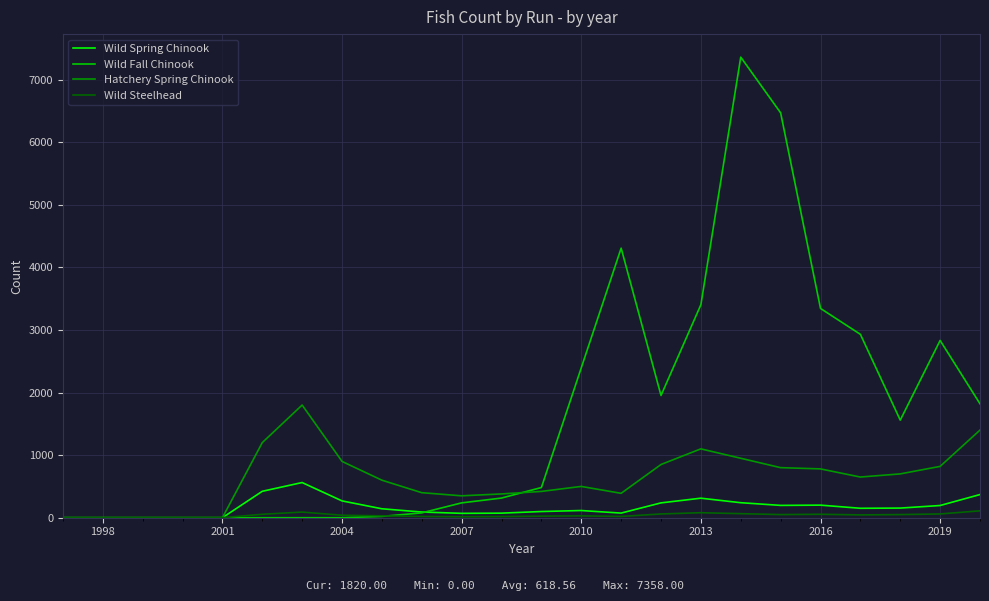

Which series has the largest total across all categories?

Wild Fall Chinook